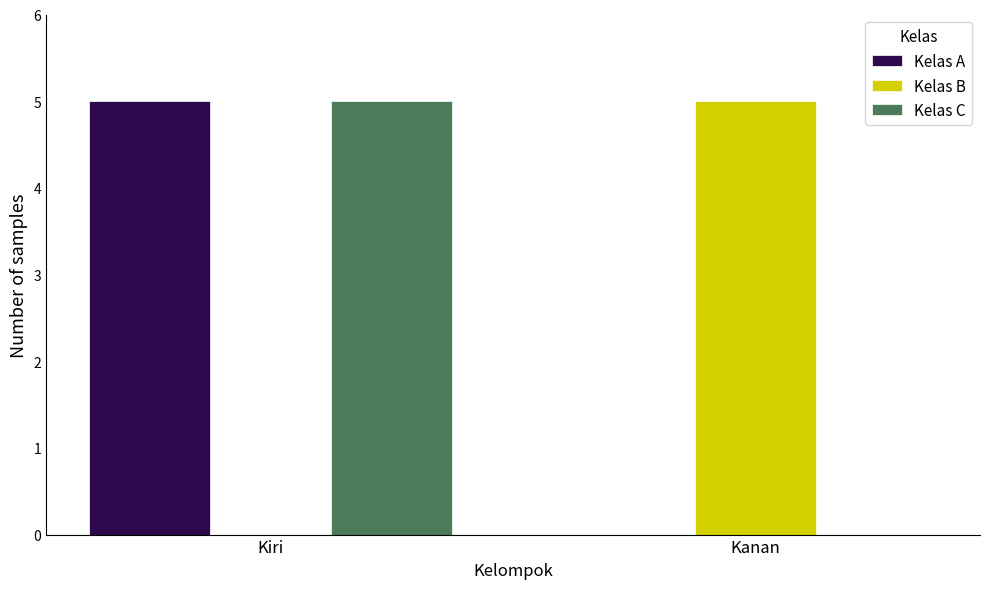

Which category has the highest value in the Kelas A series?

Kiri